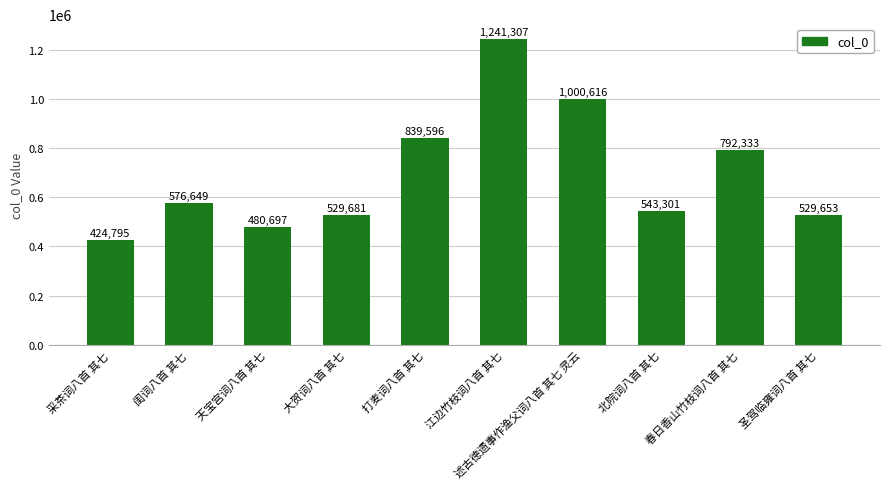

Reading right to left, what are all the values shown in this chart?

529653	792333	543301	1000616	1241307	839596	529681	480697	576649	424795